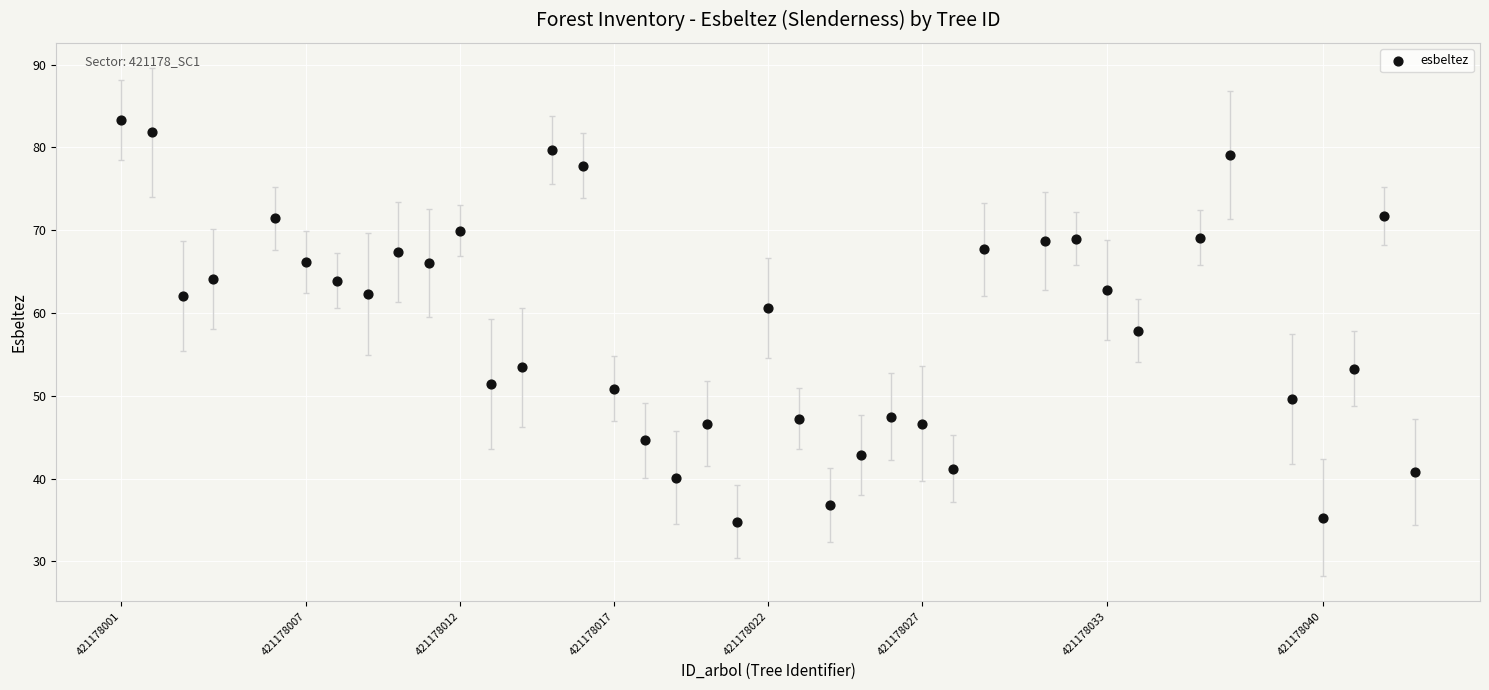

What is the range of Y values (max minus min)?

48.5